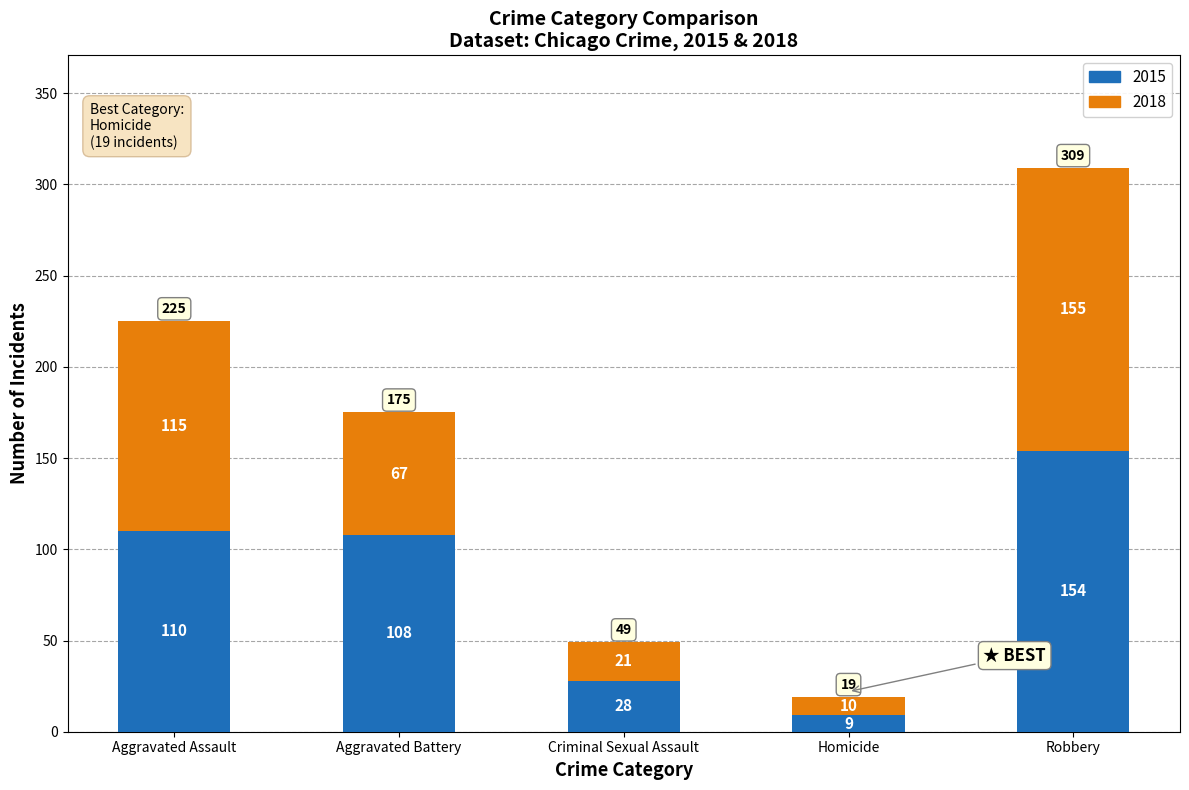

What is the total value across all series at Aggravated Assault?

225